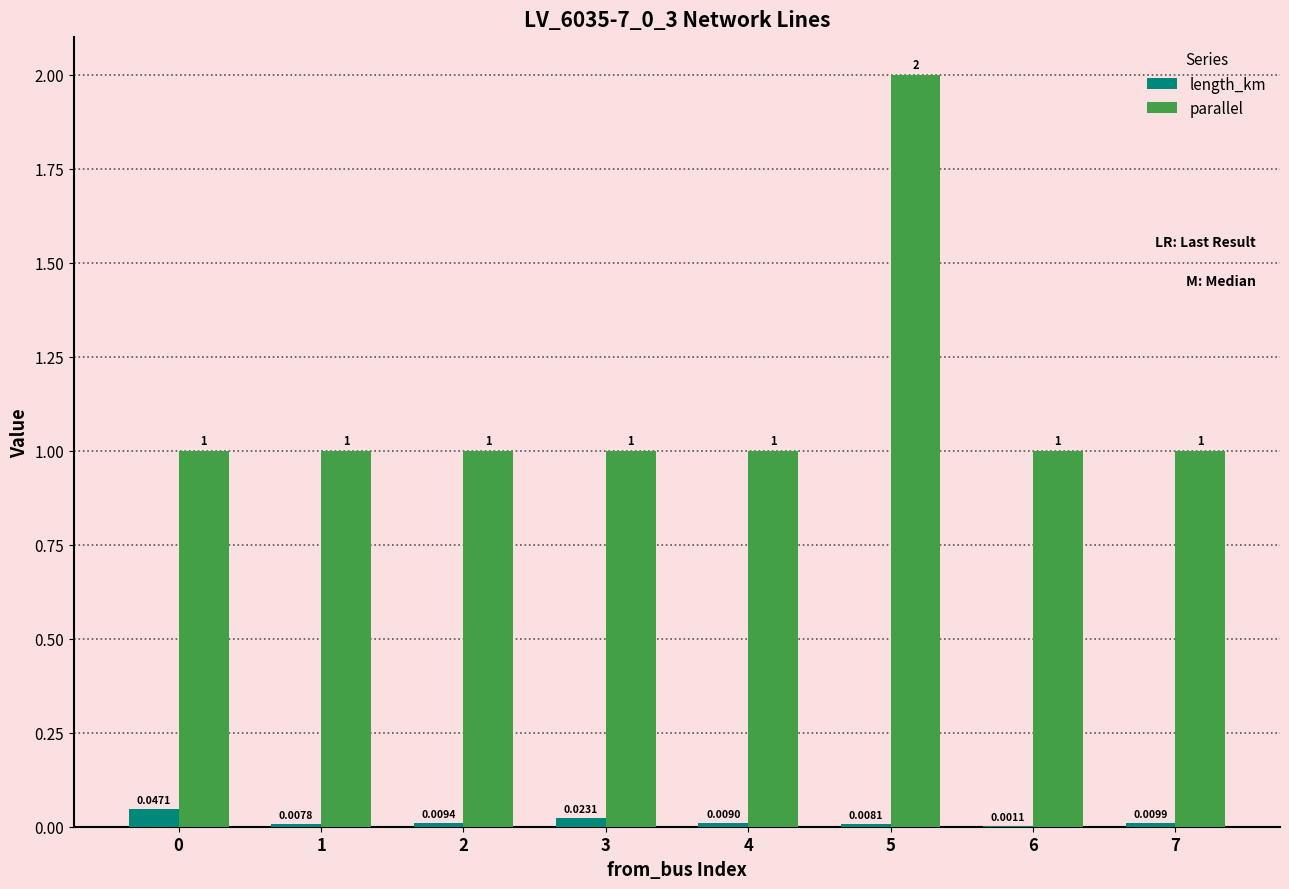

Between 1 and 5, which series saw the biggest shift?

parallel